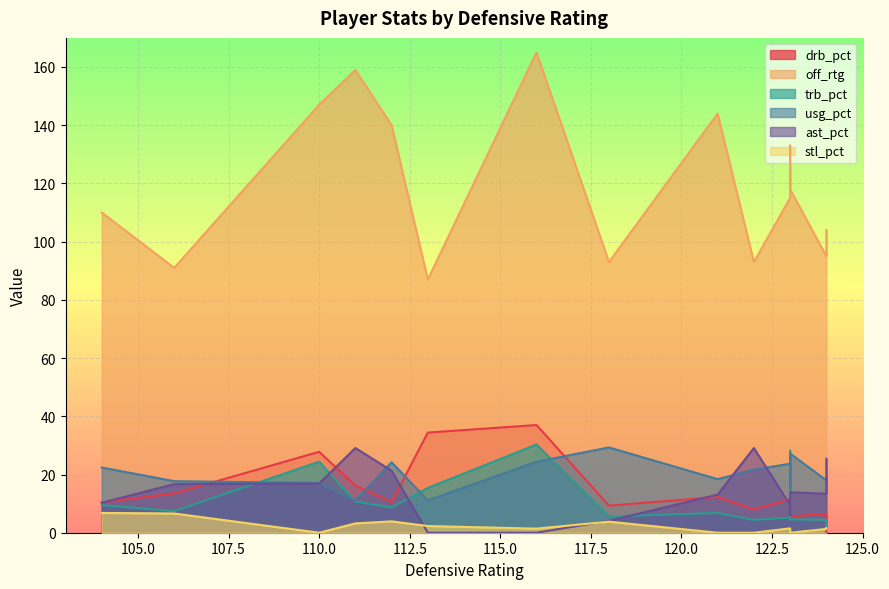

Which series has the largest total across all categories?

off_rtg